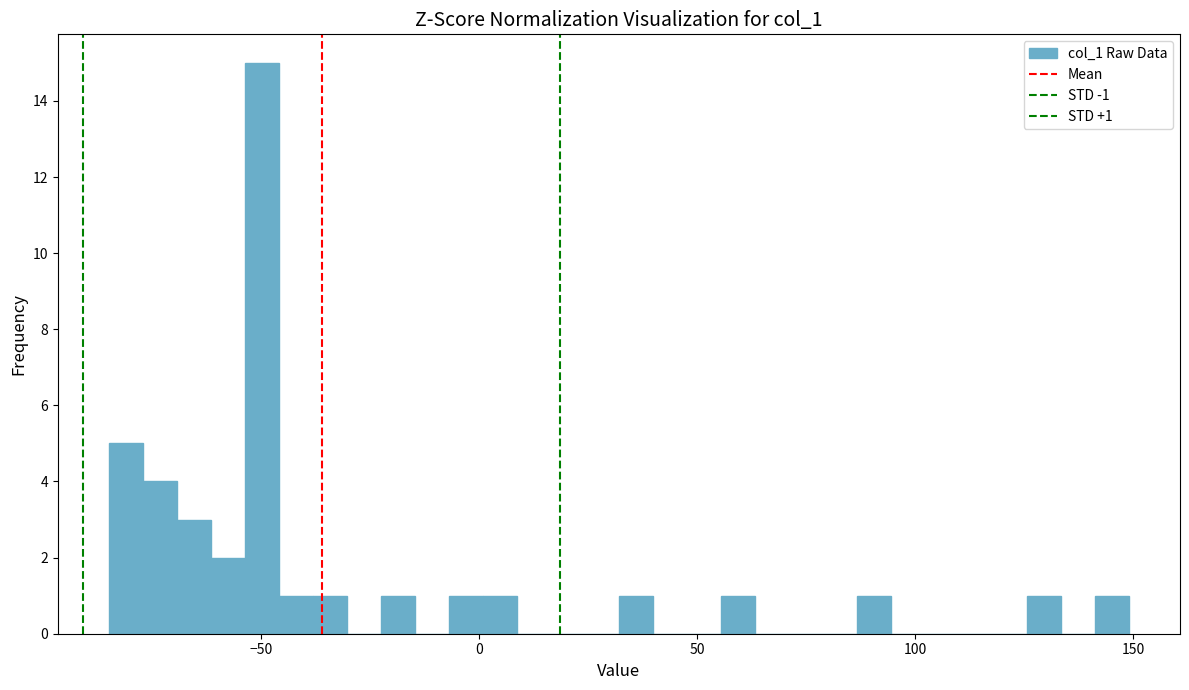

Read against the x-axis, roughly where is the centre of the tallest bar?

-50